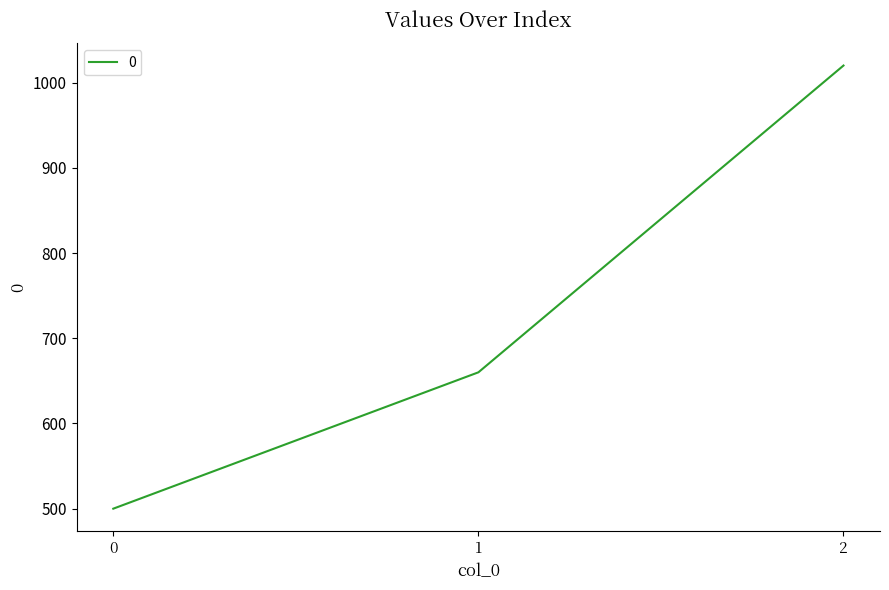

Reading right to left, list all the values displayed in this chart.

2=1020	1=660	0=500